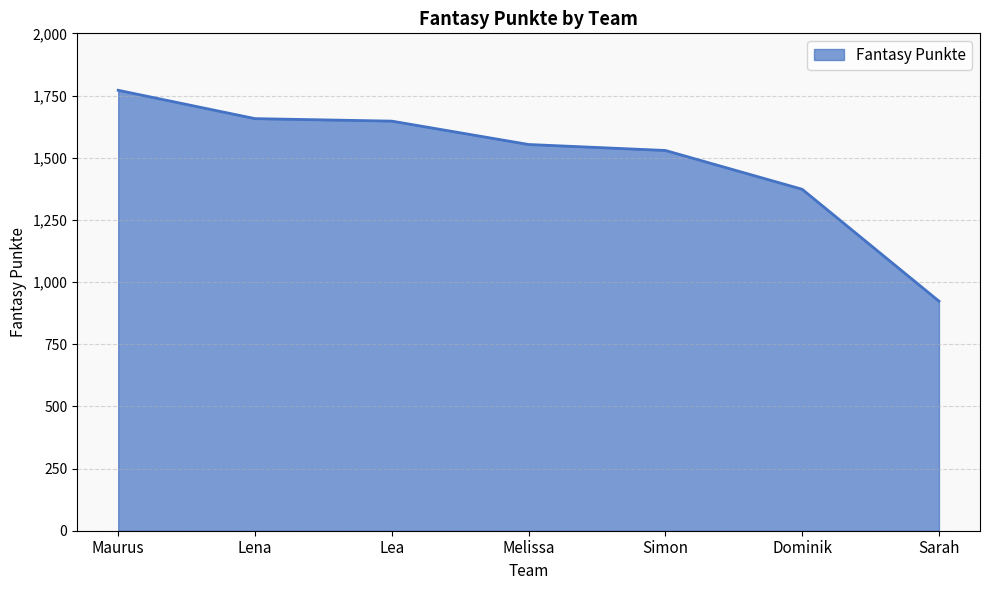

Reading right to left, list all the values displayed in this chart.

923	1373	1529	1553	1647	1657	1771